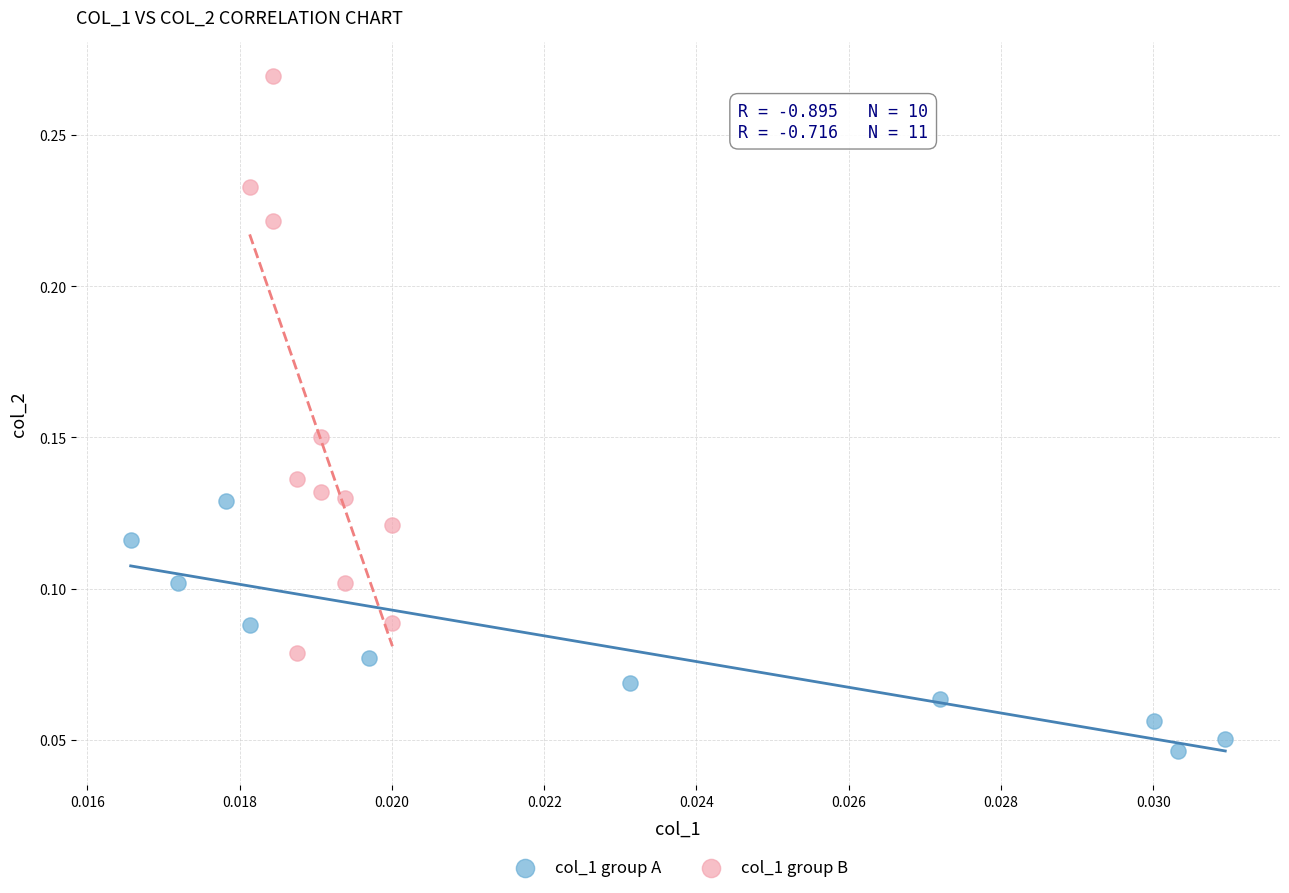

Which series contains the lowest Y value?

col_1 group A